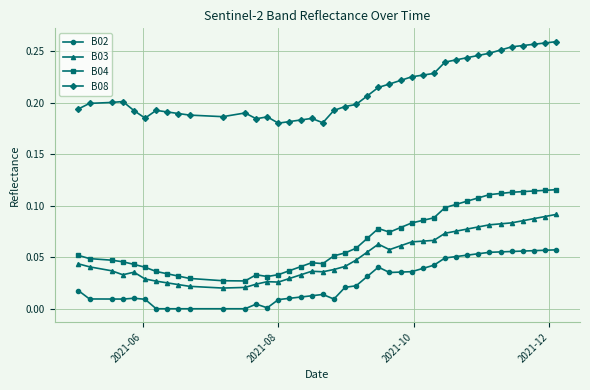

What is the sum of all B08 values?

8.5